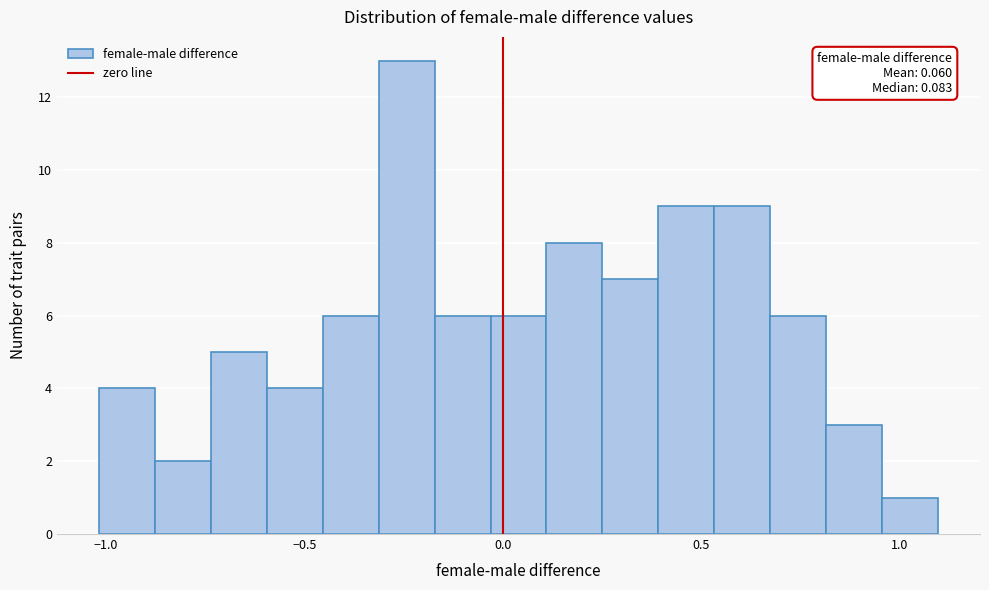

Around what value on the x-axis is the tallest bar? Give the approximate position of its centre, as read against the axis.

-0.25